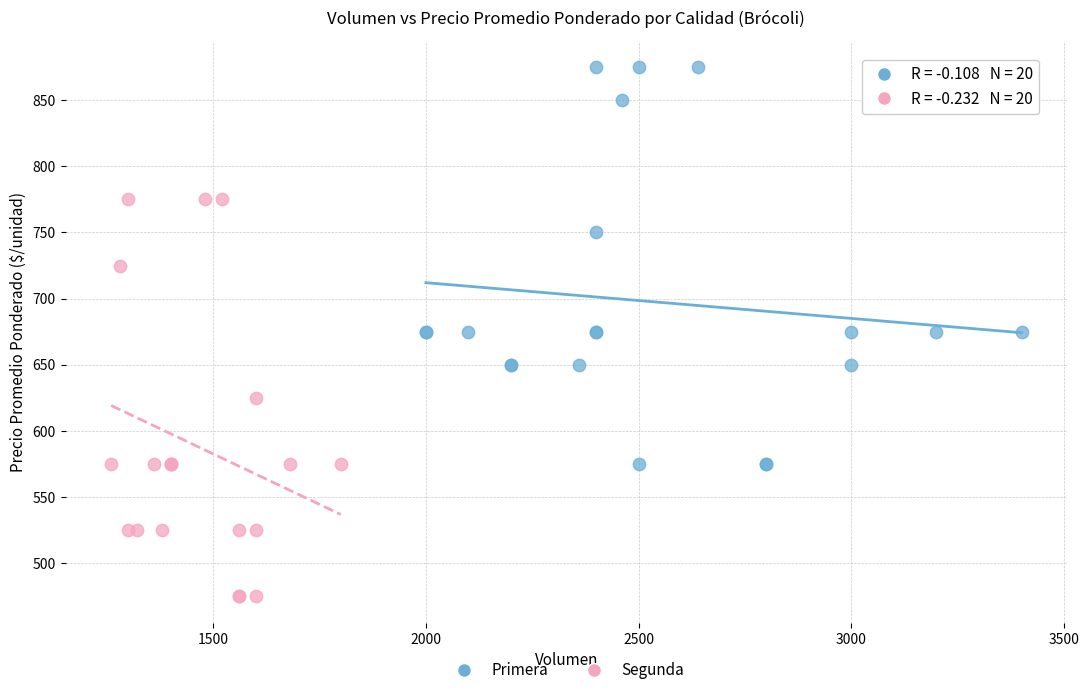

Which series contains the lowest Y value?

Segunda